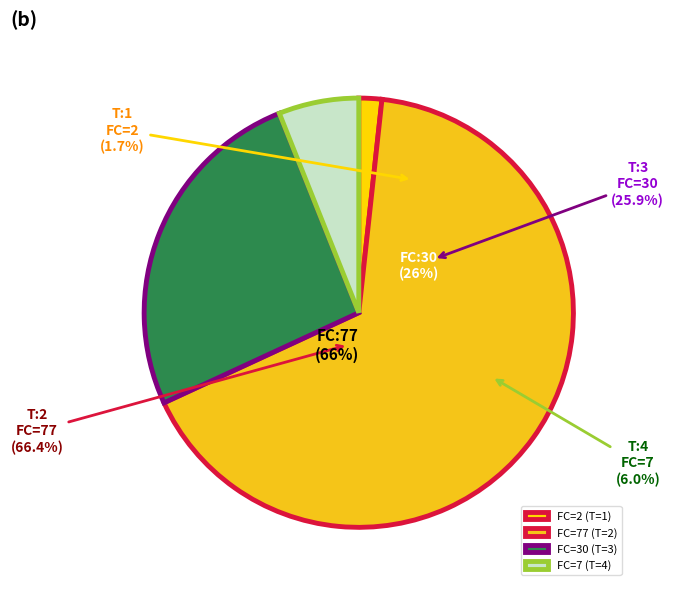

Which has a higher value, FC:2 (T=1) or FC:77 (T=2)?

FC:77 (T=2)